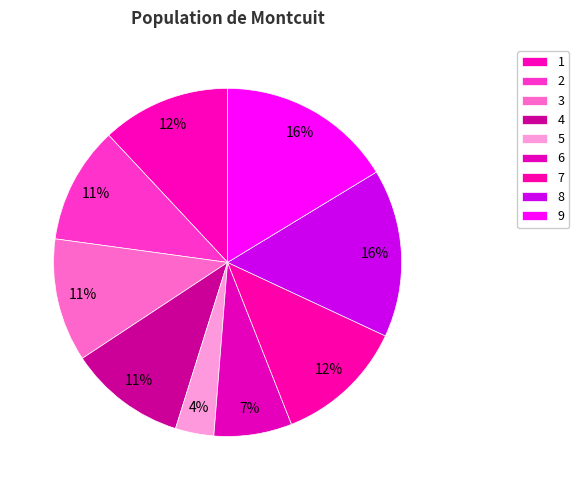

Rank the categories by value from highest to lowest.

9, 8, 7, 1, 3, 2, 4, 6, 5